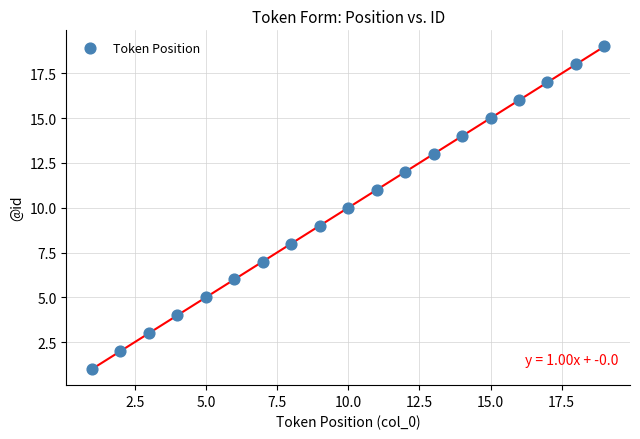

What is the range of X values (max minus min)?

18